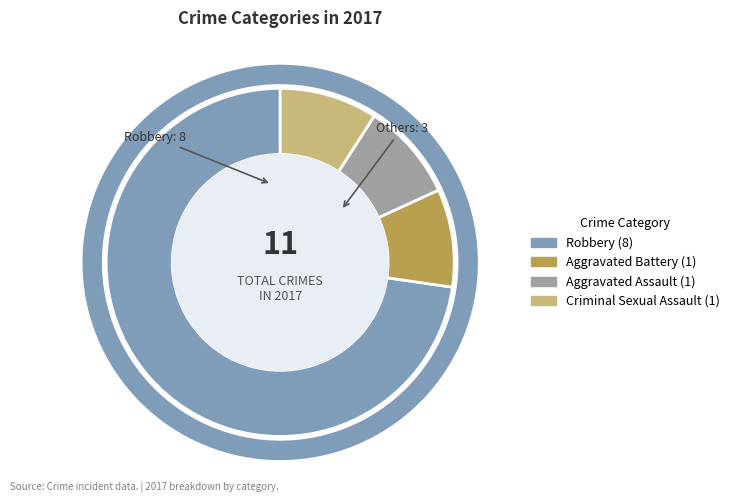

Is there any slice that represents more than half of the pie?

Yes